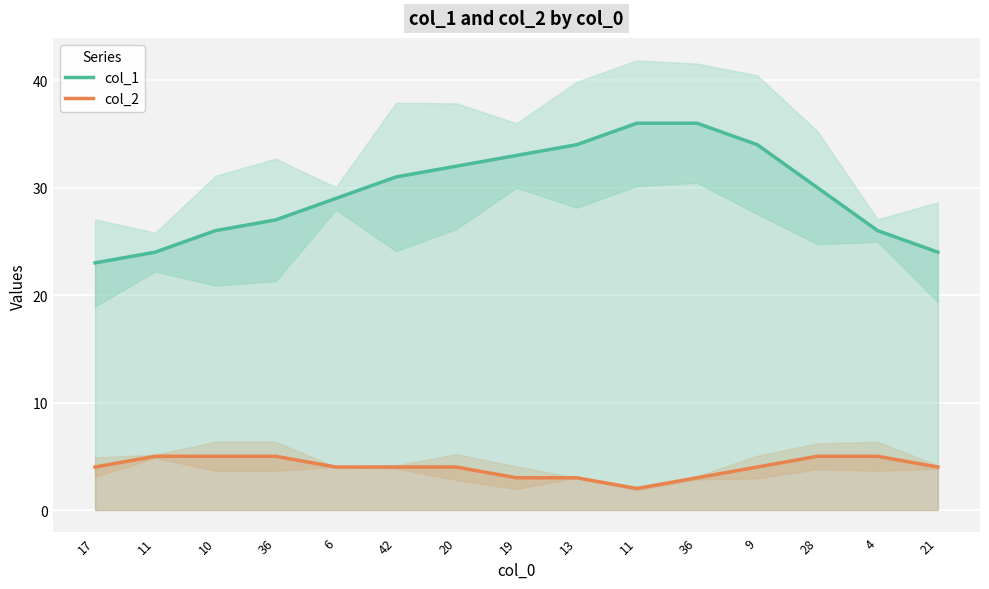

What is the spread (max minus min) of values at 17?

19